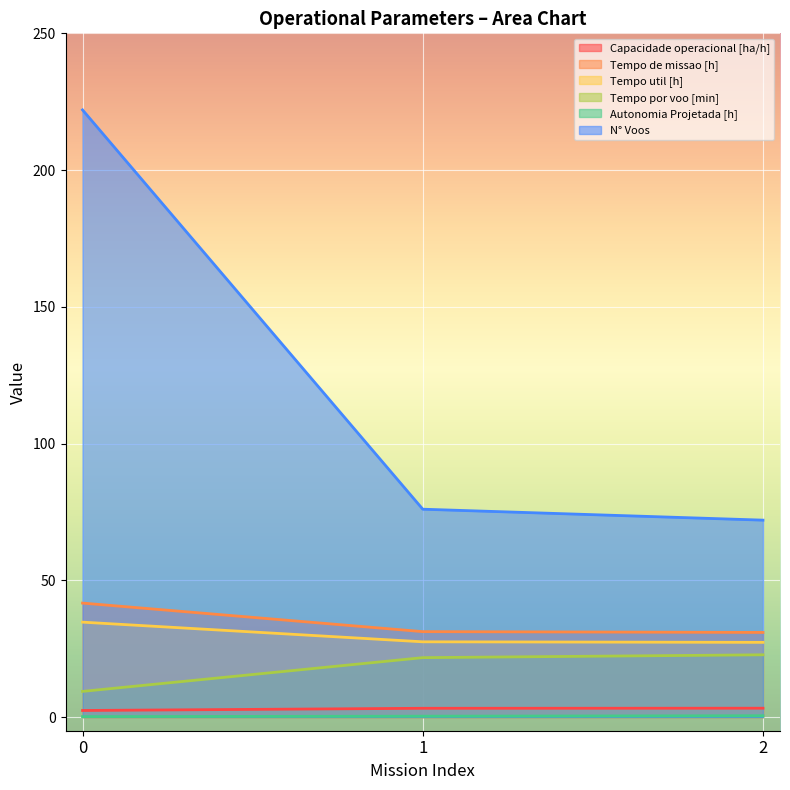

Between 1 and 2, which is larger?

2